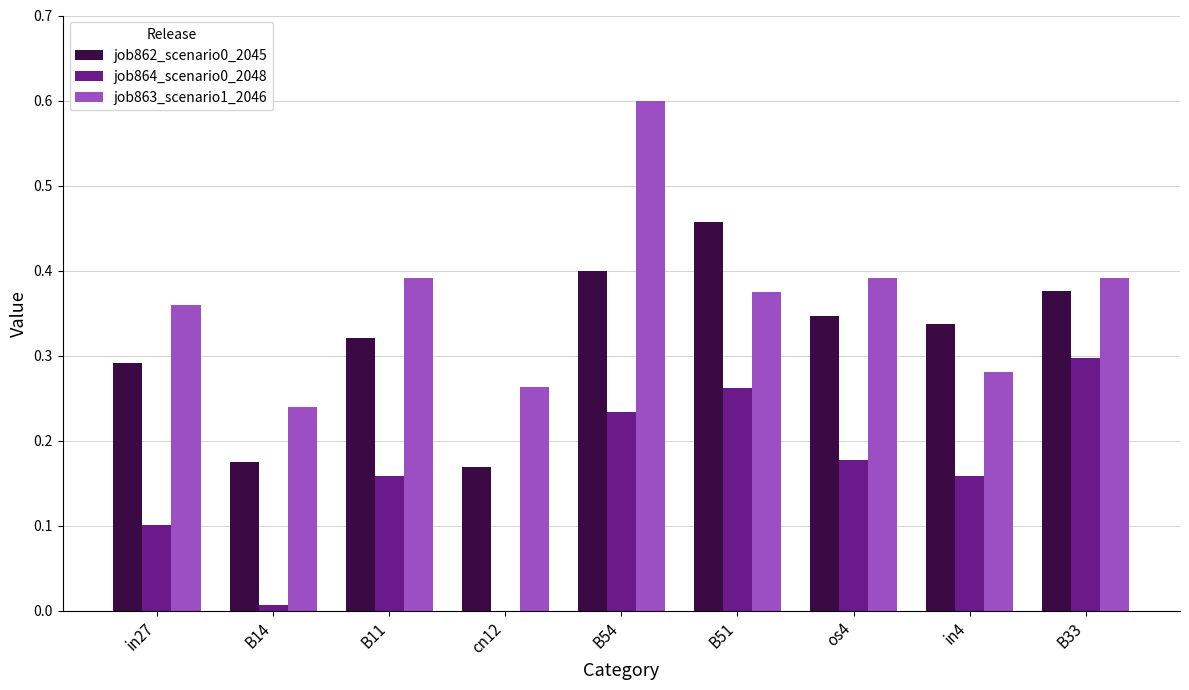

Is it true that job863_scenario1_2046 equals 0.4 at B11?

True